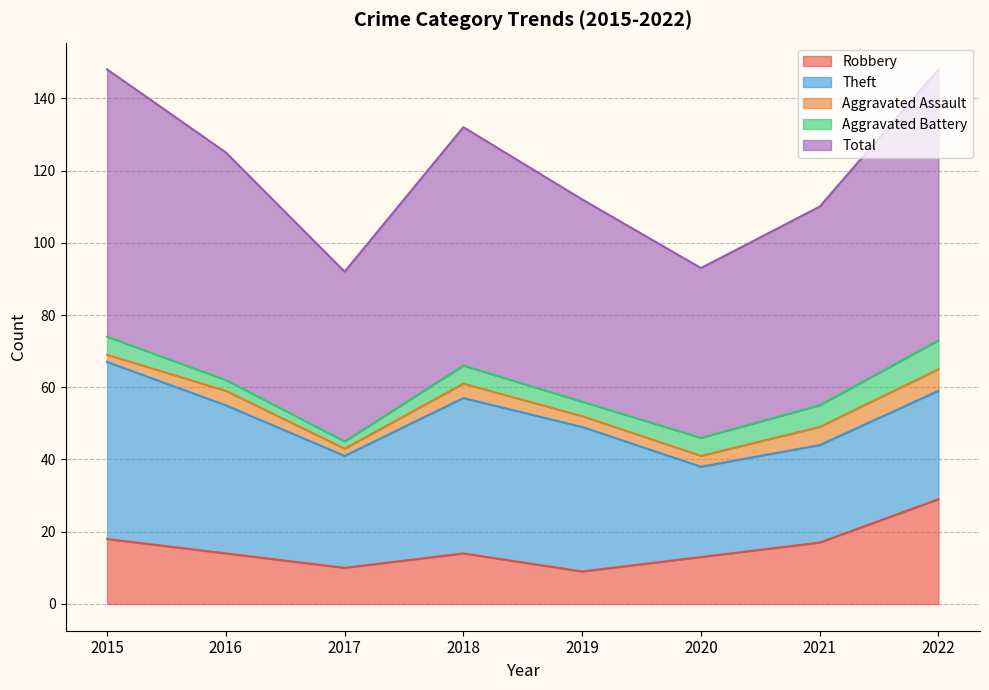

True or false: Aggravated Assault and Theft cross at least once.

False